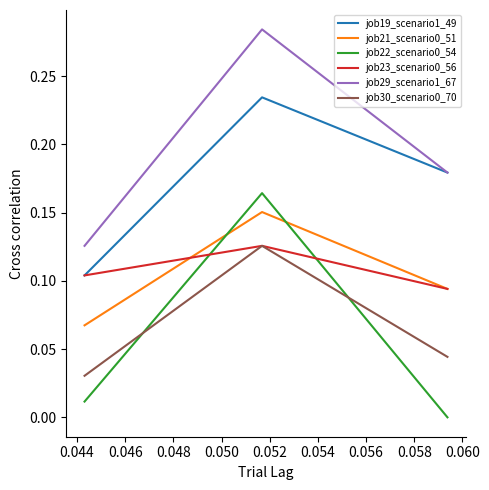

Does the chart have visible grid lines?

No